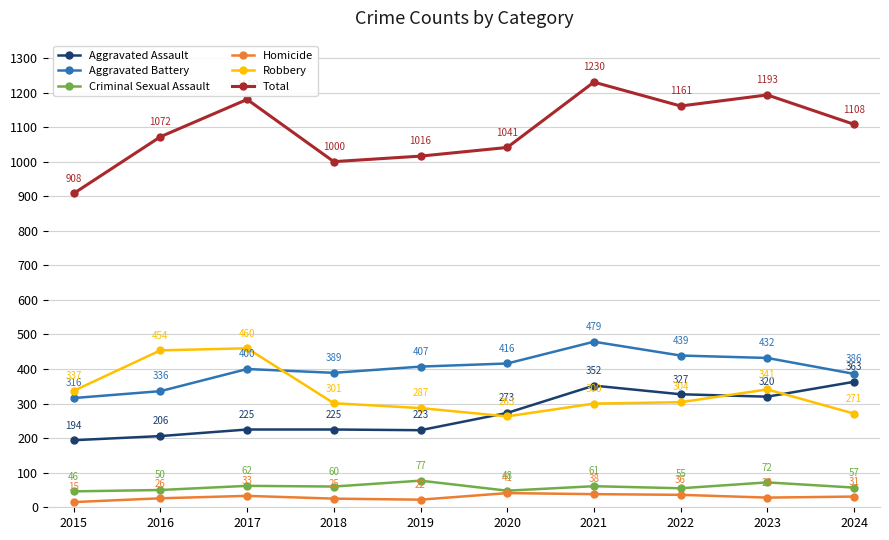

Which series has the largest total across all categories?

Total